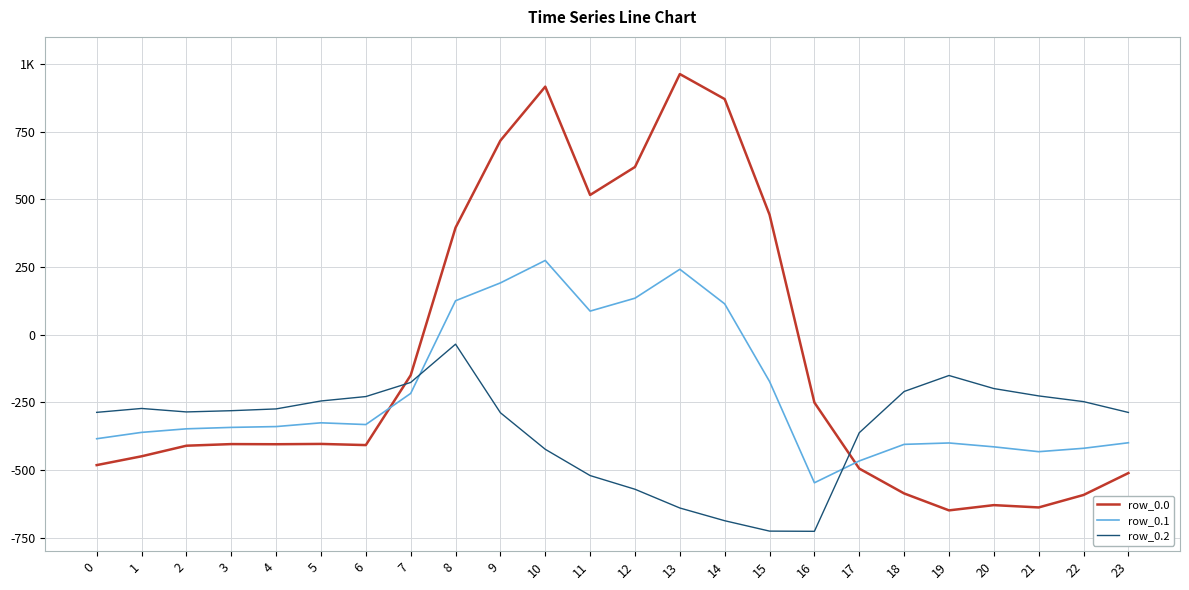

Does the chart display data point markers on the line(s)?

No